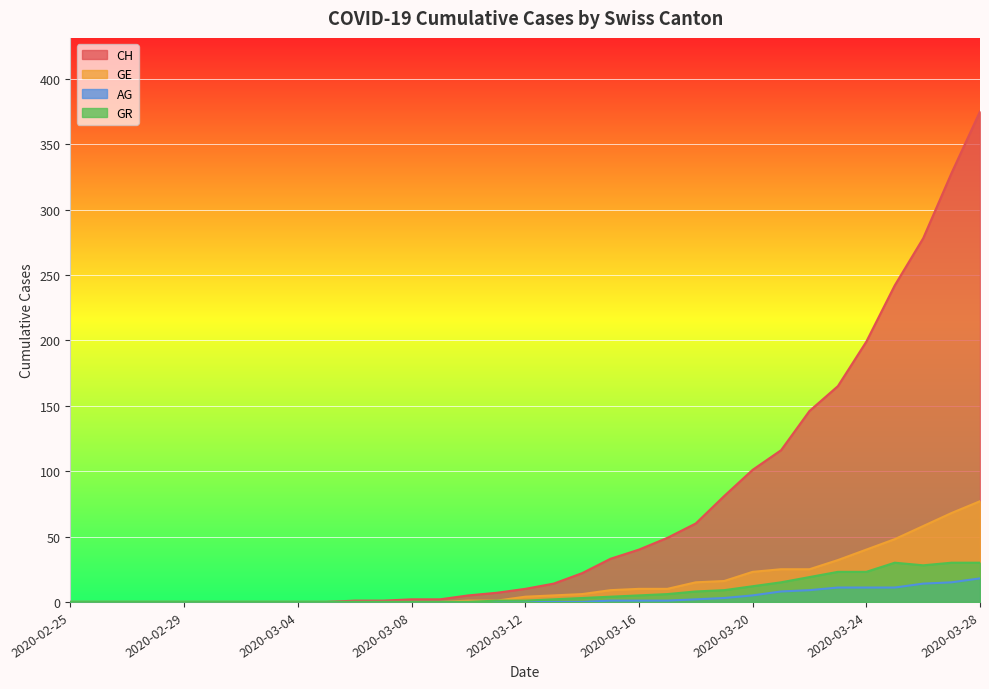

Which series has the largest total across all categories?

CH